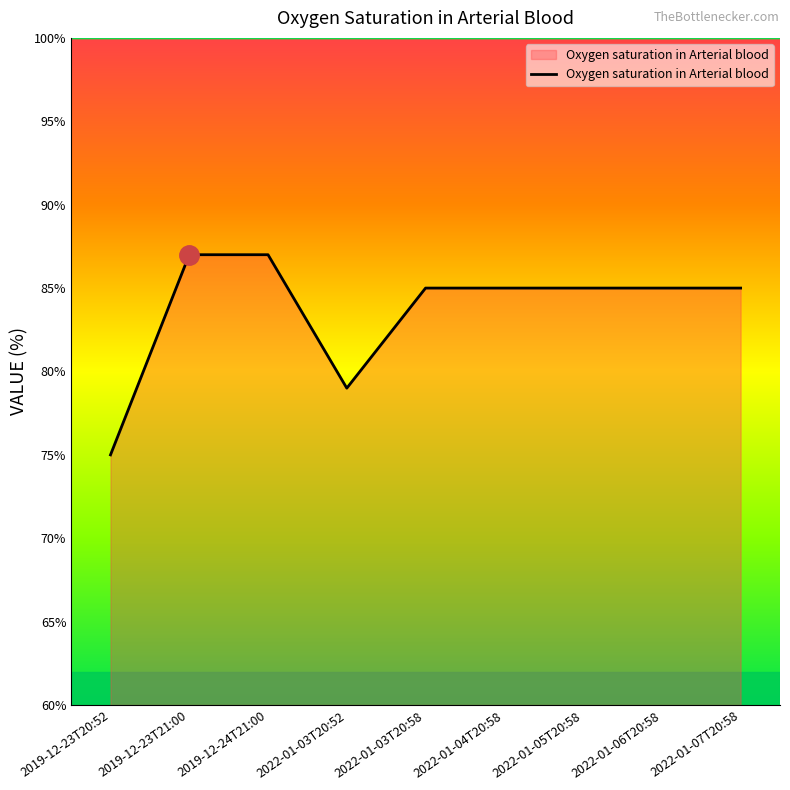

What position from the right is 2019-12-24T21:00?

7